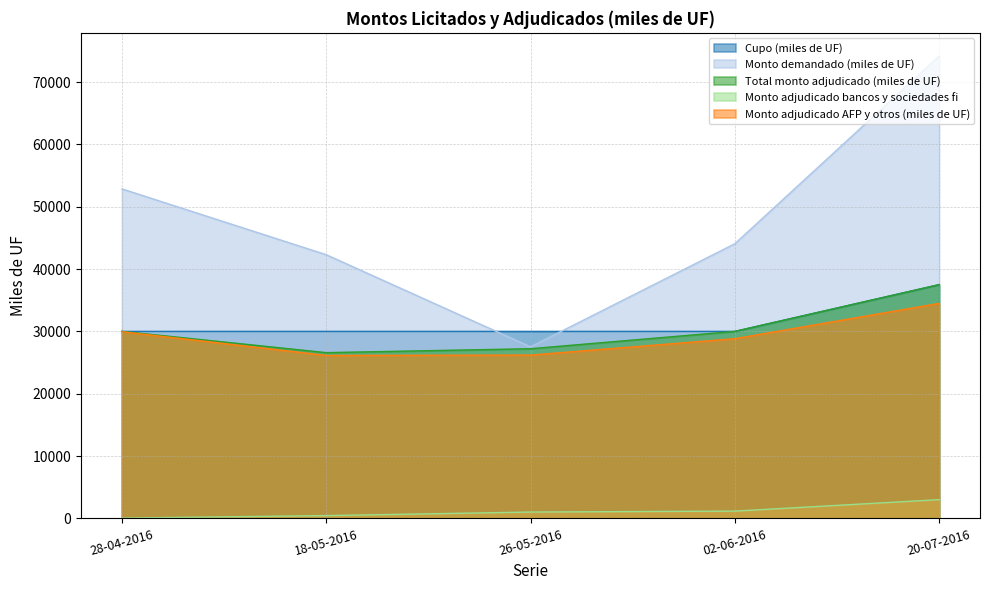

What is the highest value of the Monto adjudicado bancos y sociedades fi series?

3010